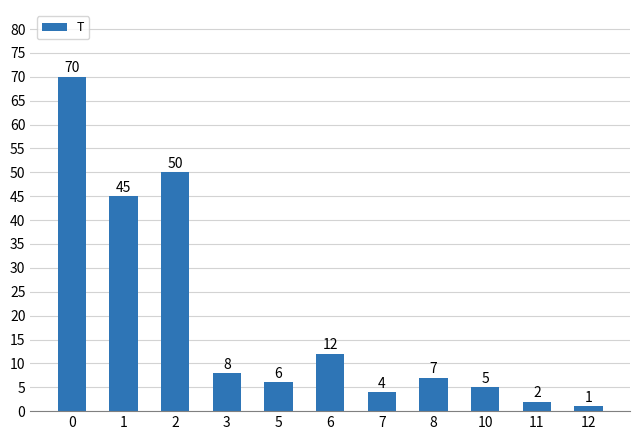

What is the change in value from 7 to 11?

-2